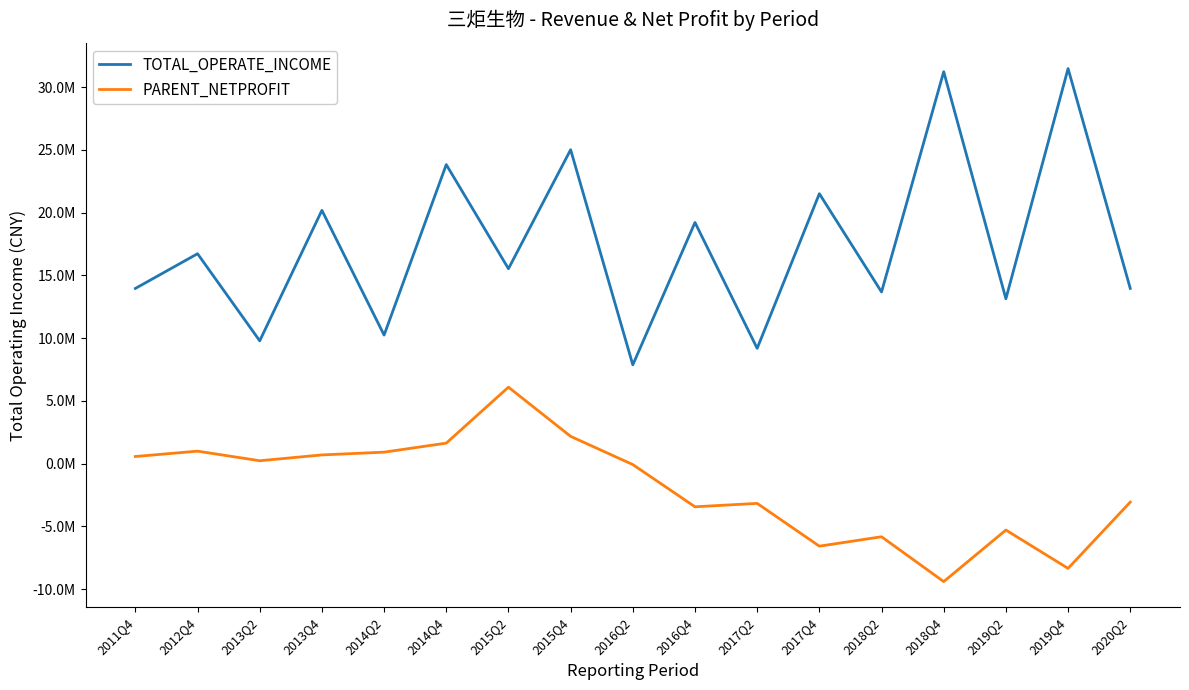

What is the average value of the PARENT_NETPROFIT series?

-1882571.6